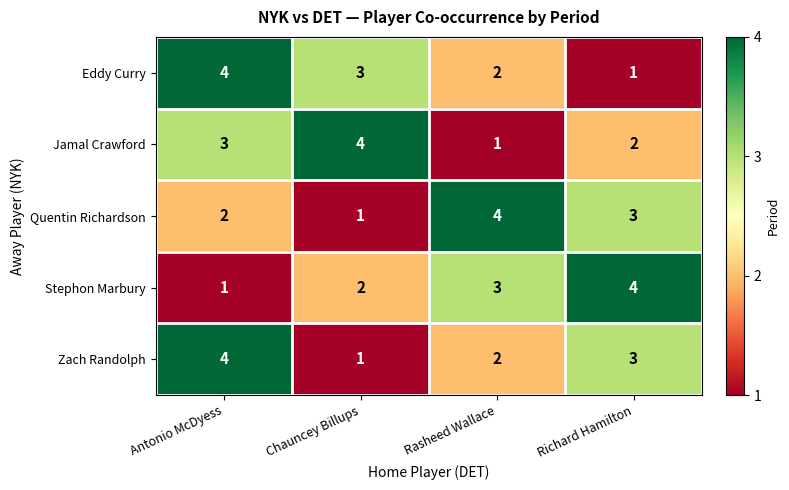

At which category is the sum across all series the highest?

Antonio McDyess